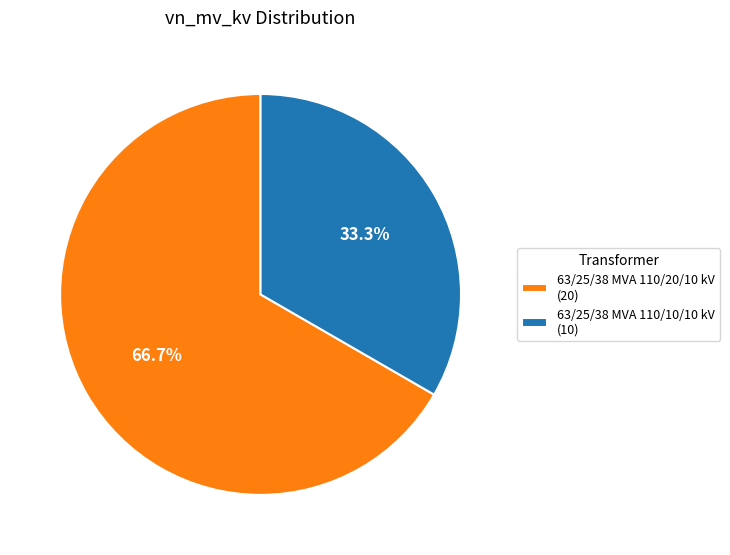

To the nearest percent, what is the difference between the 63/25/38 MVA 110/20/10 kV and 63/25/38 MVA 110/10/10 kV slice percentages?

33%